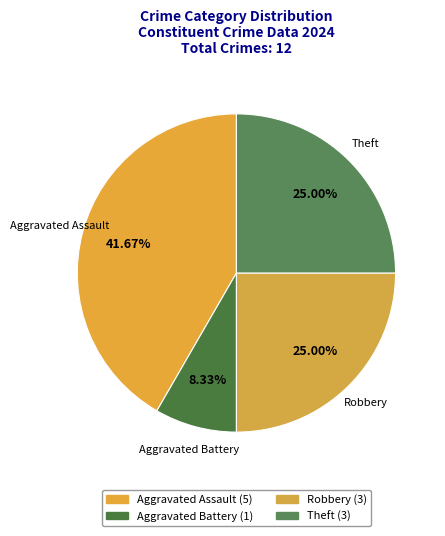

True or false: Theft accounts for 13% of the total.

False